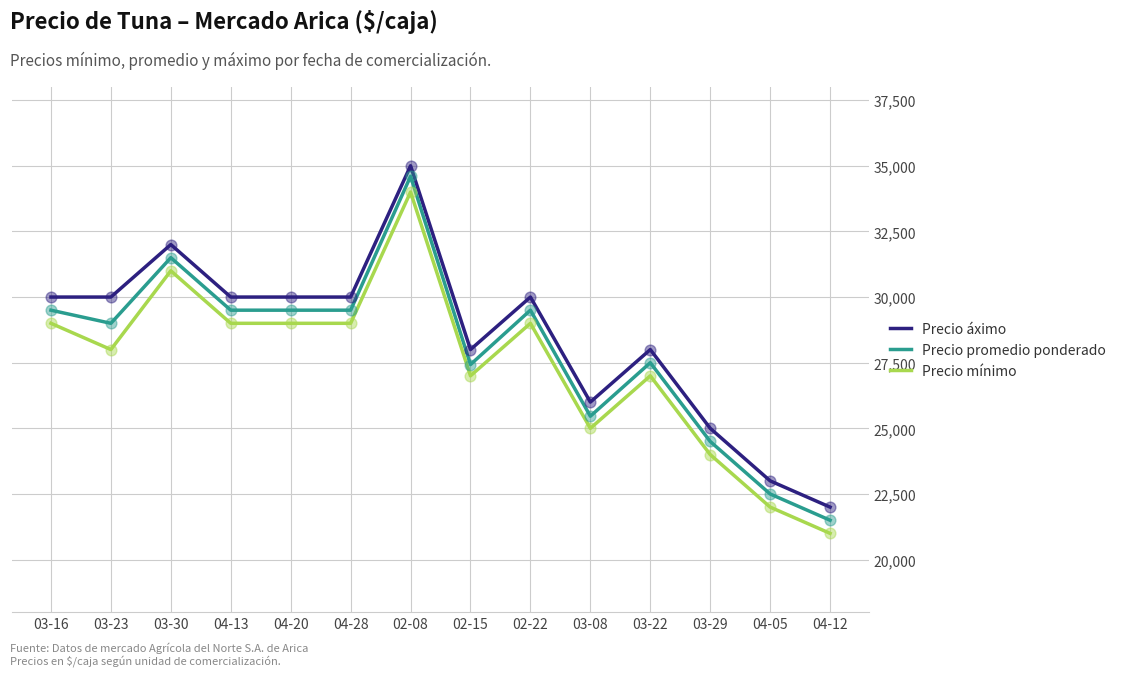

Is the value of Precio promedio ponderado at 02-08 greater than the value of Precio mínimo at 03-29?

Yes